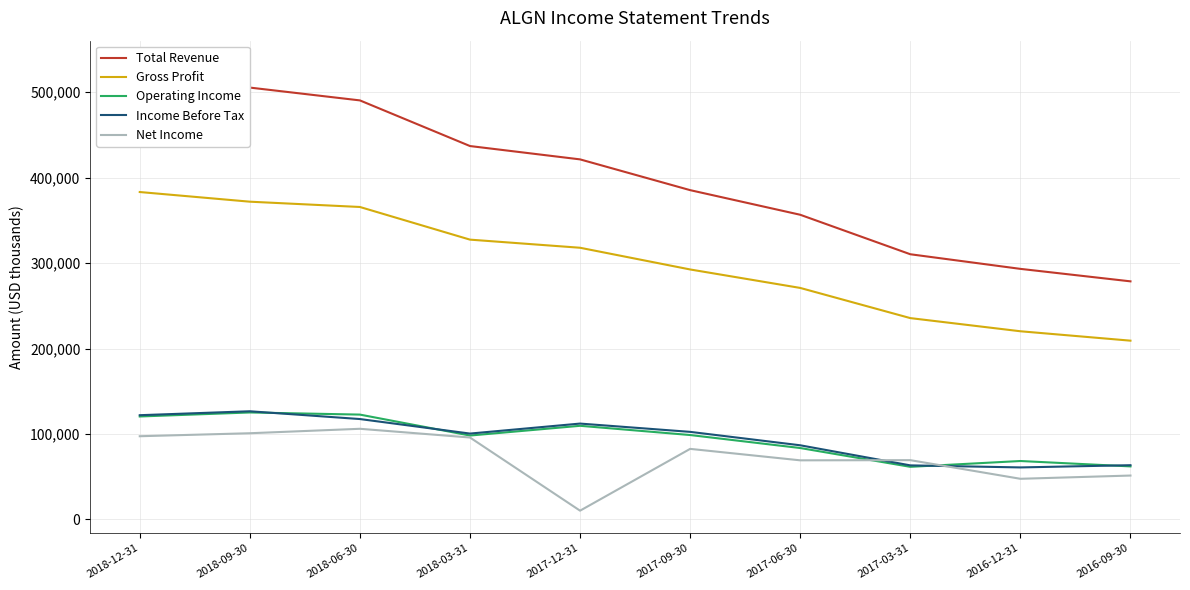

True or false: Net Income has more than 0 interior local peaks.

True